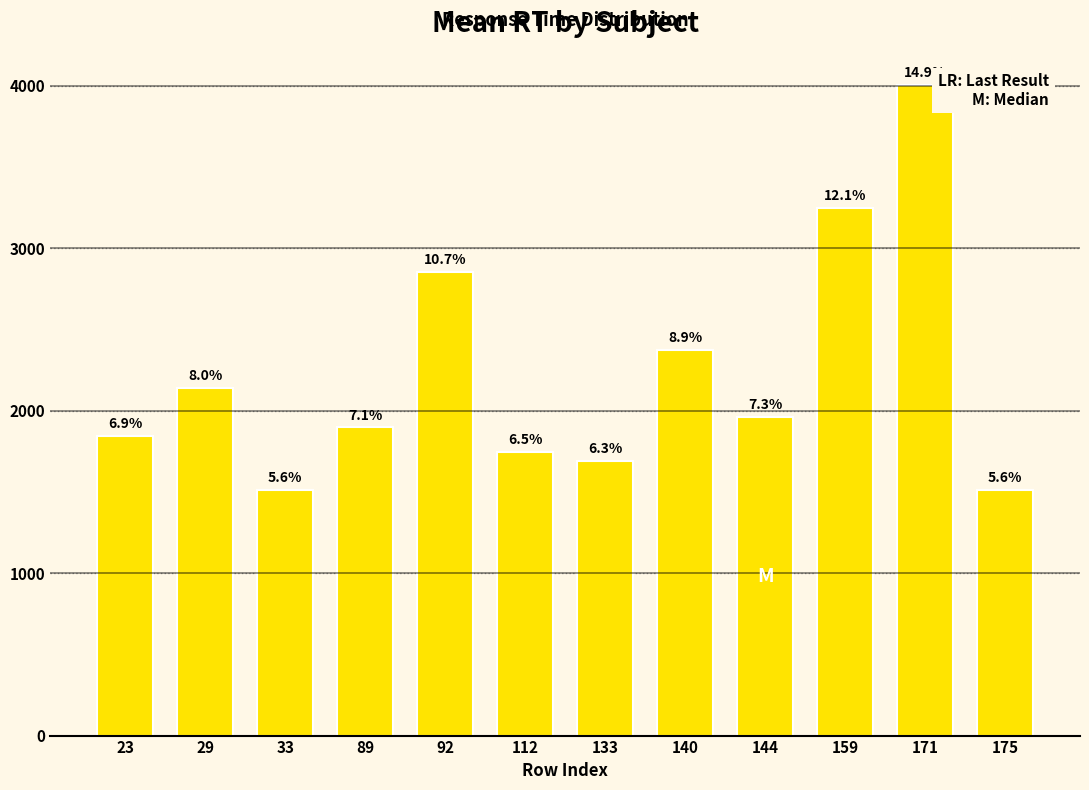

How many bars are there in total?

12